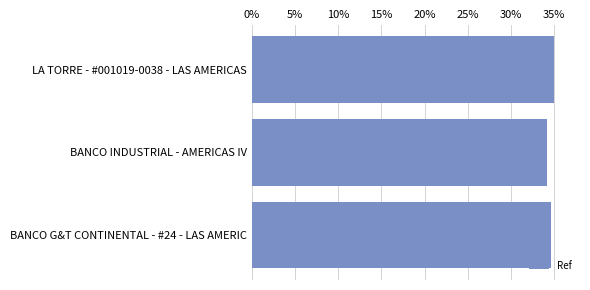

Reading bottom to top, list all the values displayed in this chart.

34.6	34.1	35.0